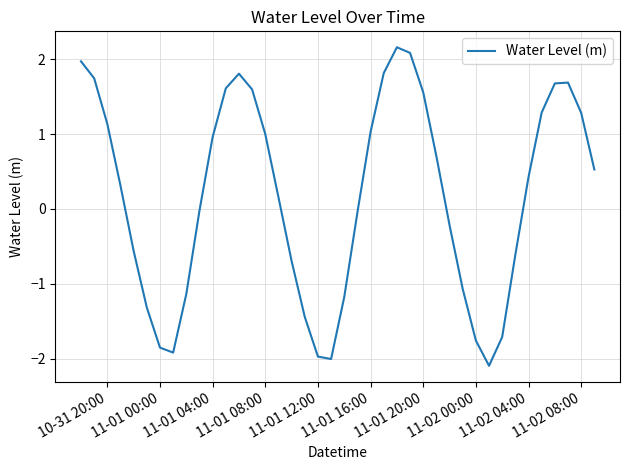

What is the greatest value displayed?

2.2